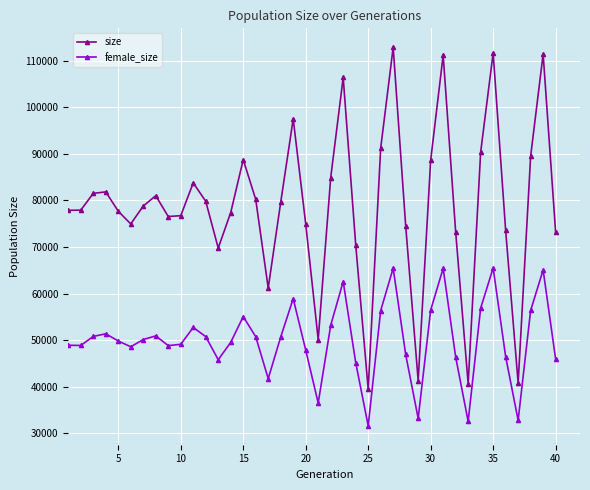

What is the value of the size point at the 38th from the left?

89490